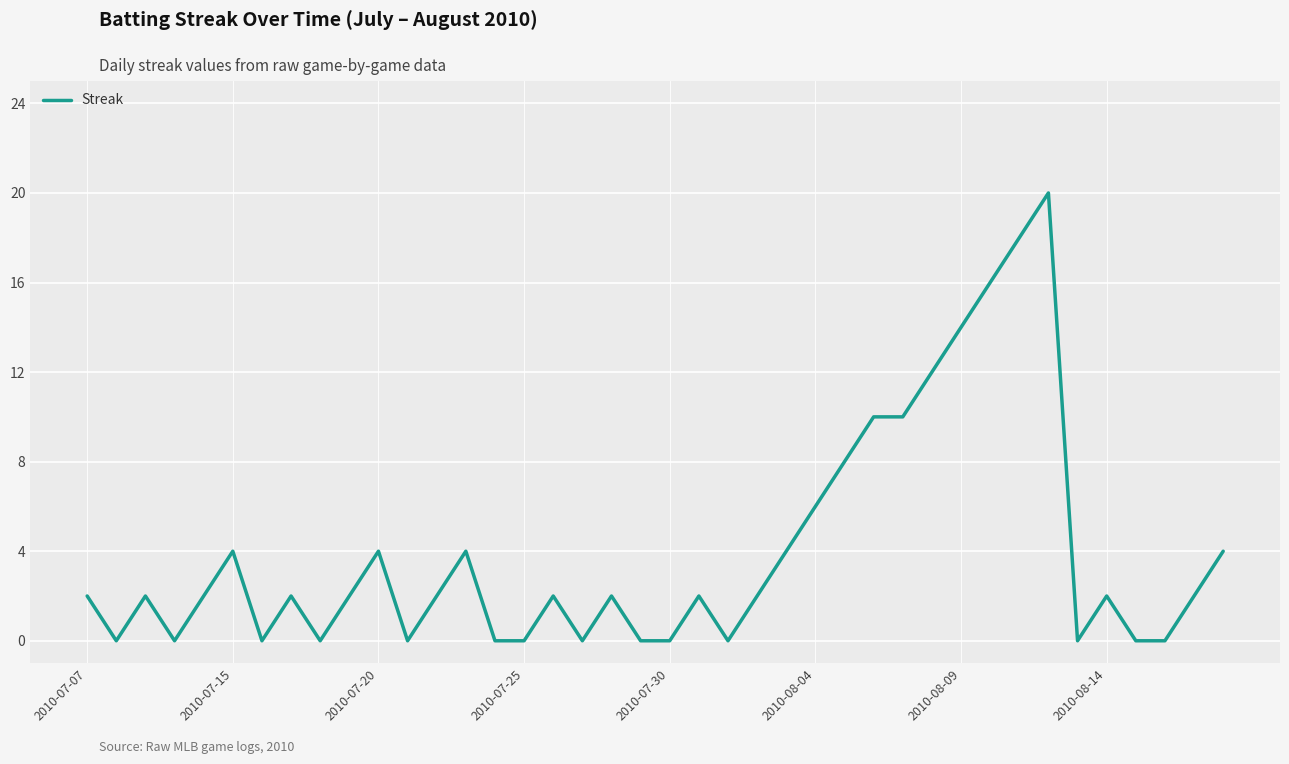

What is the maximum value shown in the chart?

20